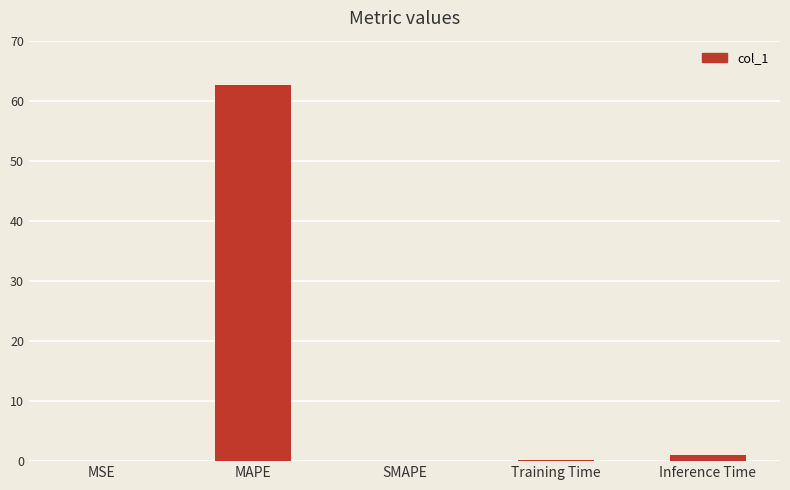

What is the change in value from SMAPE to Inference Time?

+1.0